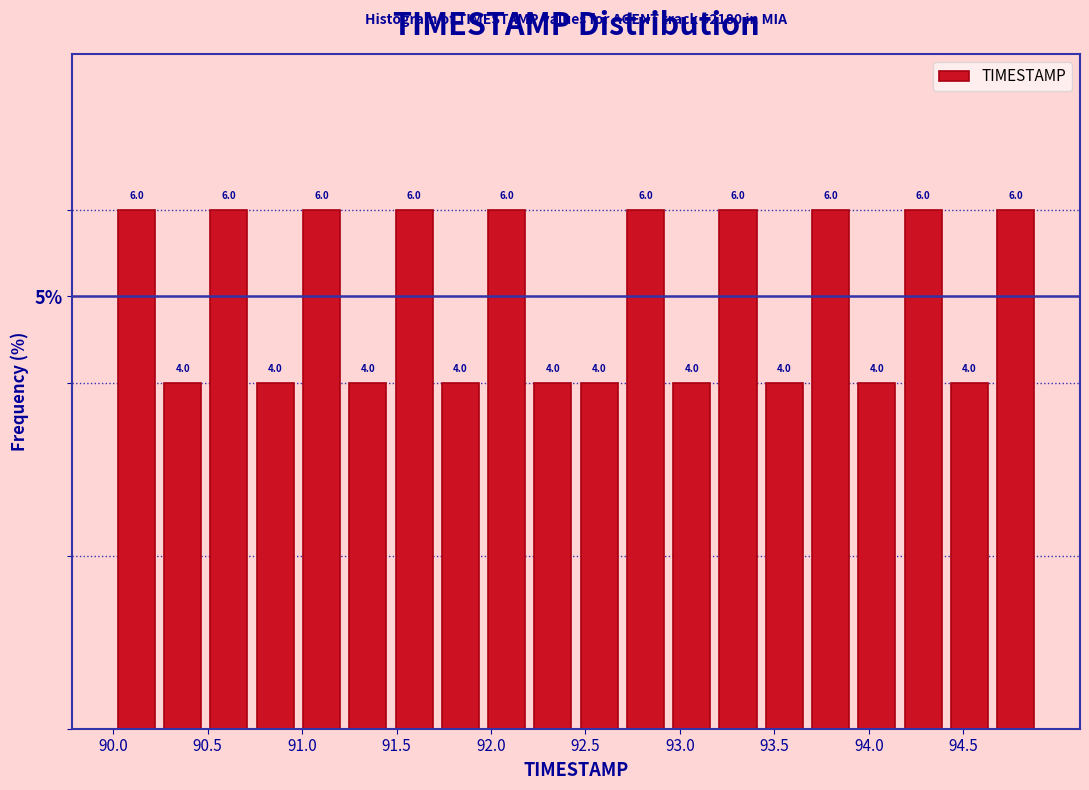

How tall is the bar that spans 92.695 to 92.940 on the x-axis? The bar edges are not printed on the chart, so give them approximately, as read against the axis.

6.0